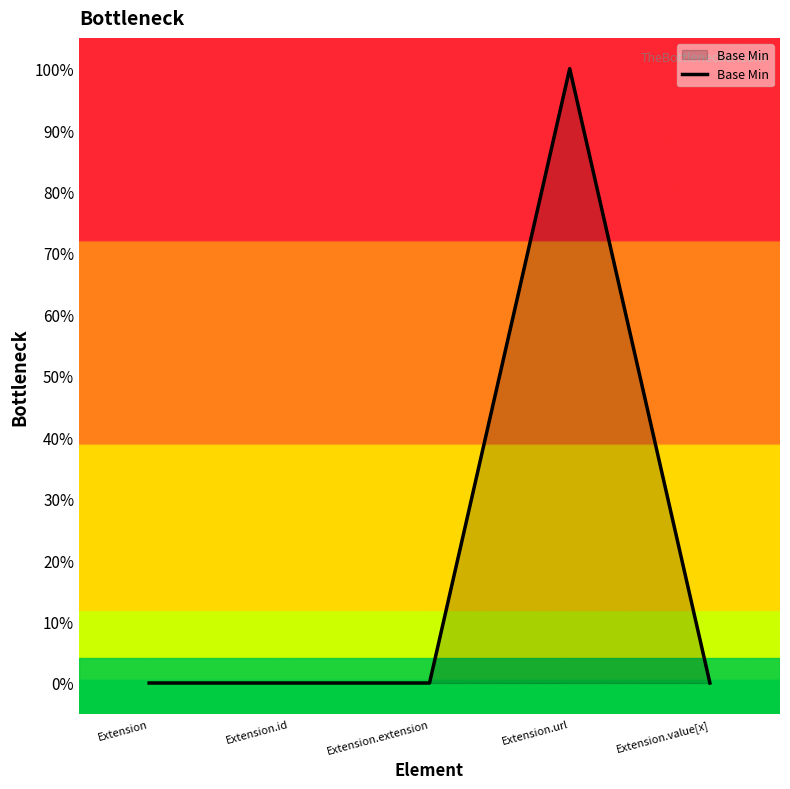

Reading left to right, extract all data points from this chart.

Extension=0	Extension.id=0	Extension.extension=0	Extension.url=1	Extension.value[x]=0